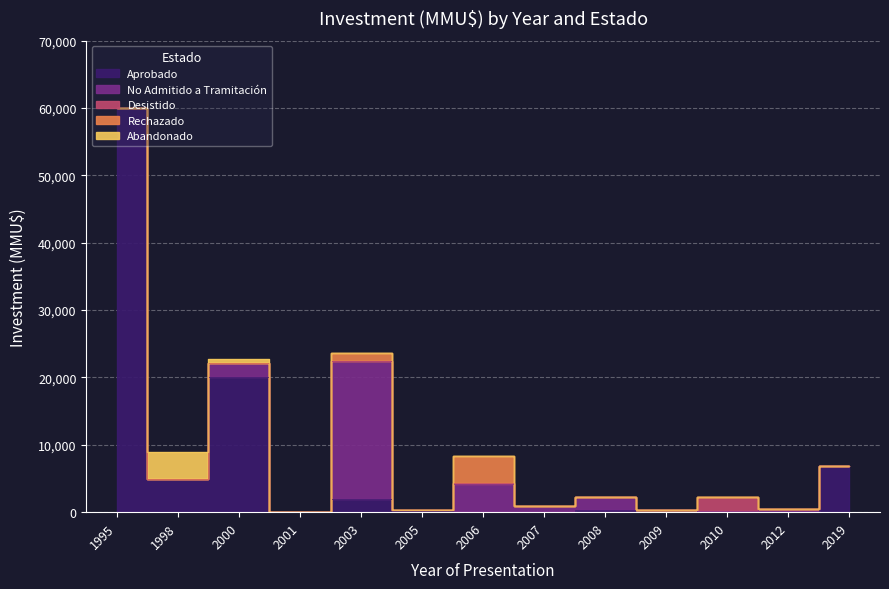

True or false: Rechazado has a value of 0 at 2000.

True